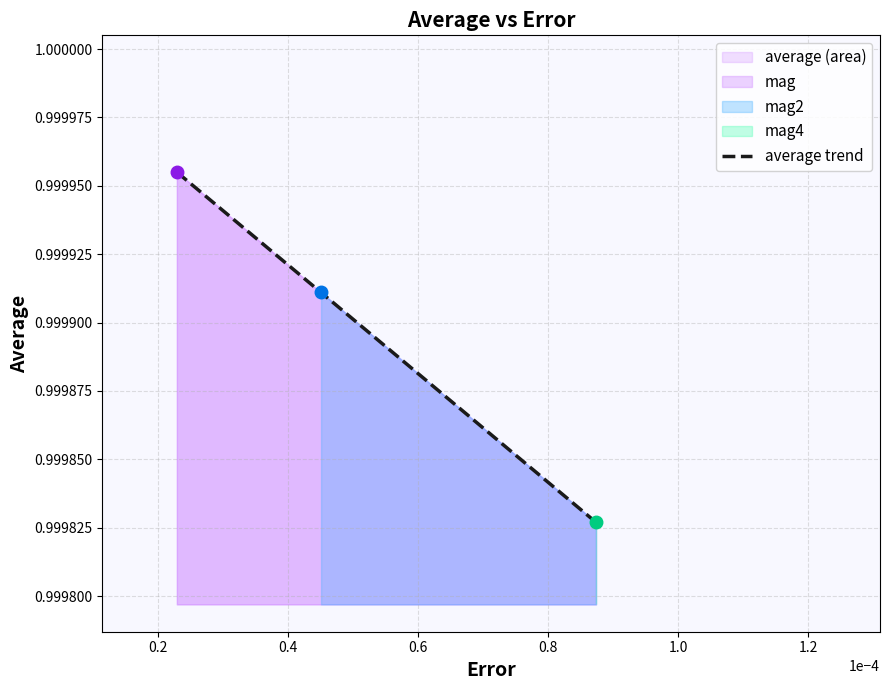

Count the average trend values in the range 0 to 1.

3